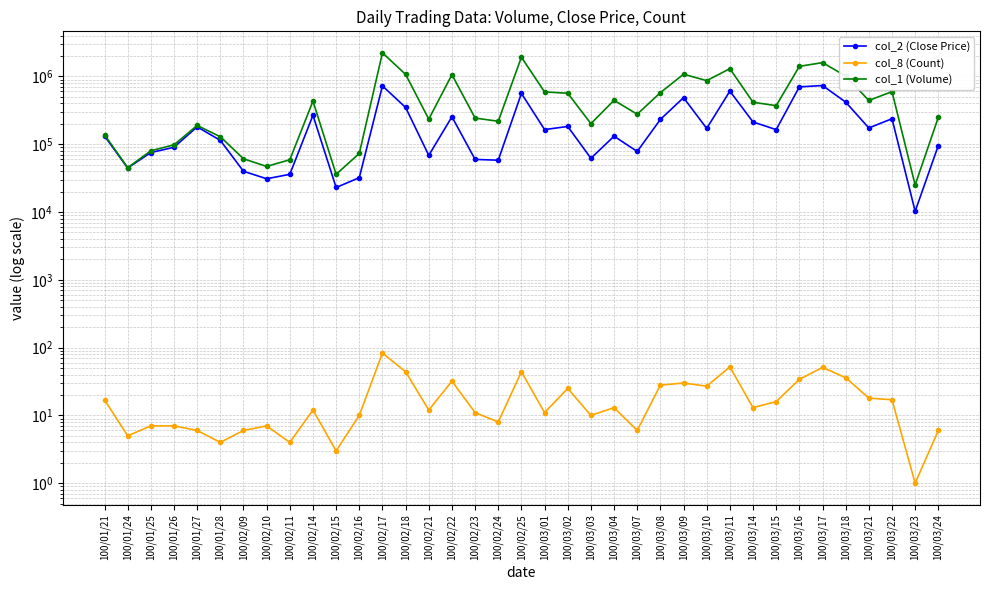

Reading left to right, list all the values displayed in this chart.

col_2 (Close Price): 100/01/21=132220	100/01/24=44610	100/01/25=75300	100/01/26=90150	100/01/27=180320	100/01/28=113910	100/02/09=39890	100/02/10=30930	100/02/11=35970	100/02/14=267150	100/02/15=22990	100/02/16=32100	100/02/17=724440	100/02/18=348550	100/02/21=68440	100/02/22=253910	100/02/23=59660	100/02/24=58090	100/02/25=561780	100/03/01=164320	100/03/02=182800	100/03/03=62010	100/03/04=131140	100/03/07=78160	100/03/08=232050	100/03/09=486320	100/03/10=171010	100/03/11=606390	100/03/14=212920	100/03/15=164050	100/03/16=700510	100/03/17=733950	100/03/18=418010	100/03/21=173610	100/03/22=237540	100/03/23=10250	100/03/24=95540
col_8 (Count): 100/01/21=17	100/01/24=5	100/01/25=7	100/01/26=7	100/01/27=6	100/01/28=4	100/02/09=6	100/02/10=7	100/02/11=4	100/02/14=12	100/02/15=3	100/02/16=10	100/02/17=83	100/02/18=44	100/02/21=12	100/02/22=32	100/02/23=11	100/02/24=8	100/02/25=44	100/03/01=11	100/03/02=25	100/03/03=10	100/03/04=13	100/03/07=6	100/03/08=28	100/03/09=30	100/03/10=27	100/03/11=52	100/03/14=13	100/03/15=16	100/03/16=34	100/03/17=51	100/03/18=36	100/03/21=18	100/03/22=17	100/03/23=1	100/03/24=6
col_1 (Volume): 100/01/21=138000	100/01/24=45000	100/01/25=80000	100/01/26=98000	100/01/27=189000	100/01/28=129000	100/02/09=61000	100/02/10=47000	100/02/11=59000	100/02/14=432000	100/02/15=36000	100/02/16=73000	100/02/17=2226000	100/02/18=1072000	100/02/21=234000	100/02/22=1062000	100/02/23=243000	100/02/24=218000	100/02/25=1919000	100/03/01=590000	100/03/02=565000	100/03/03=201000	100/03/04=444000	100/03/07=277000	100/03/08=576000	100/03/09=1078000	100/03/10=866000	100/03/11=1301000	100/03/14=416000	100/03/15=370000	100/03/16=1408000	100/03/17=1597000	100/03/18=1014000	100/03/21=442000	100/03/22=596000	100/03/23=25000	100/03/24=249000